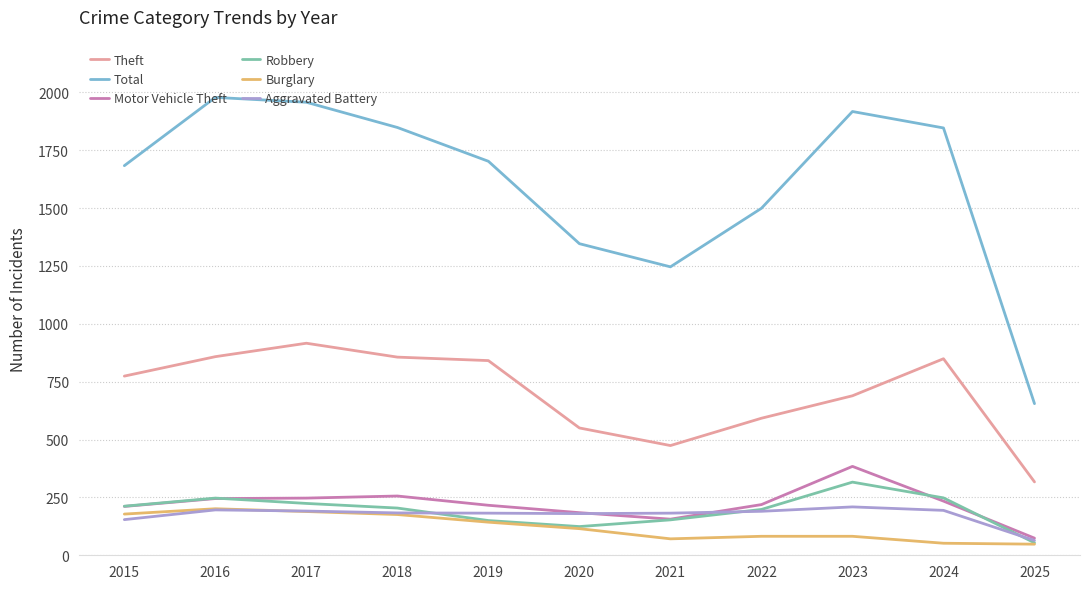

The Burglary series shows 124 at 2016. True or false?

False